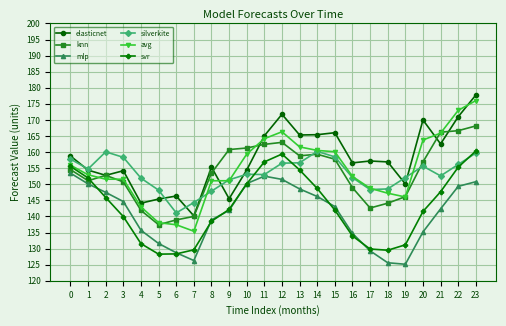

The value of silverkite at 1 is 95.0. True or false?

False